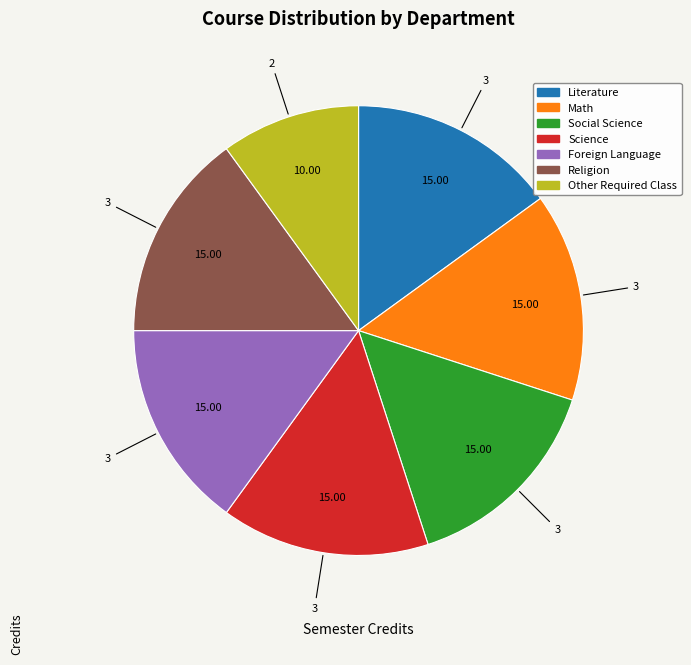

Do Foreign Language and Social Science together represent more than half of the pie?

No